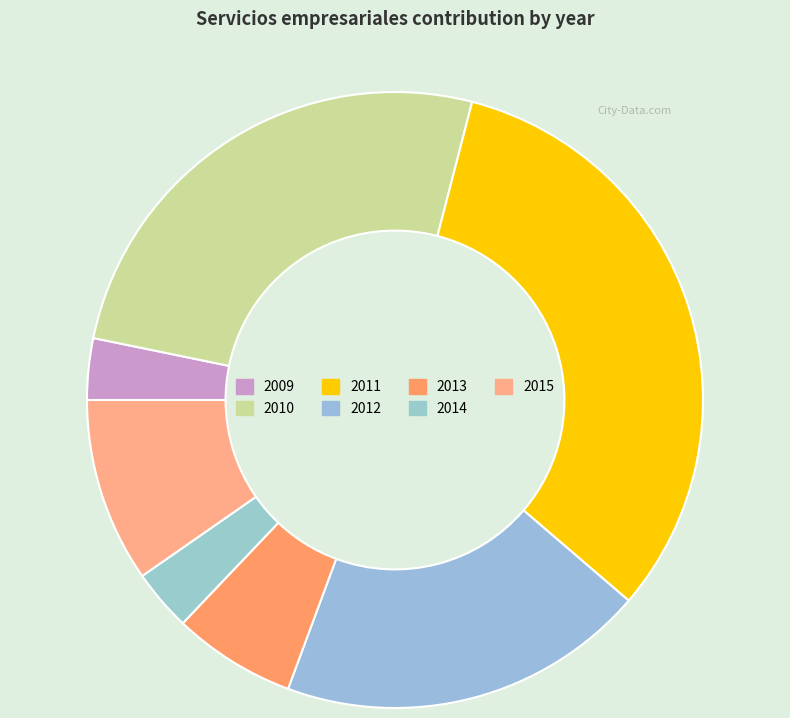

Is the sum of 2011 and 2014 greater than half?

No